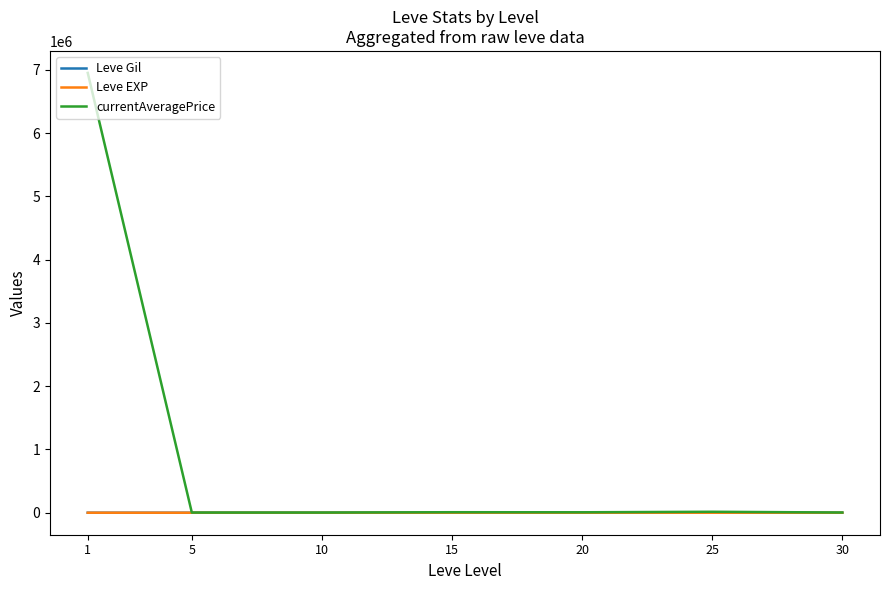

What is the average value of the currentAveragePrice series?

998601.9